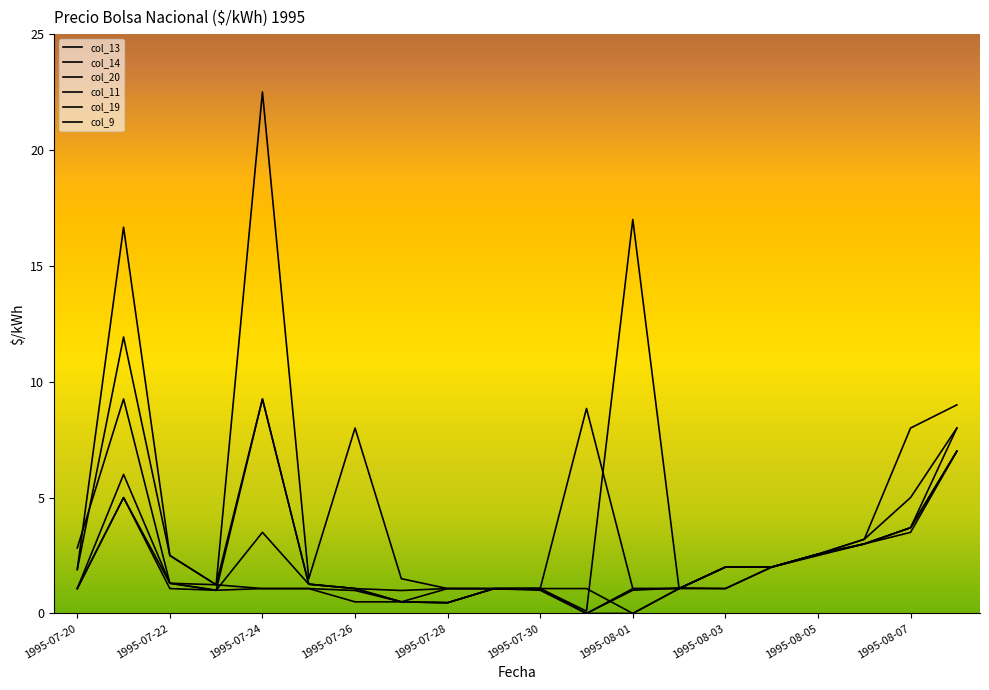

Does the chart display data point markers on the line(s)?

No